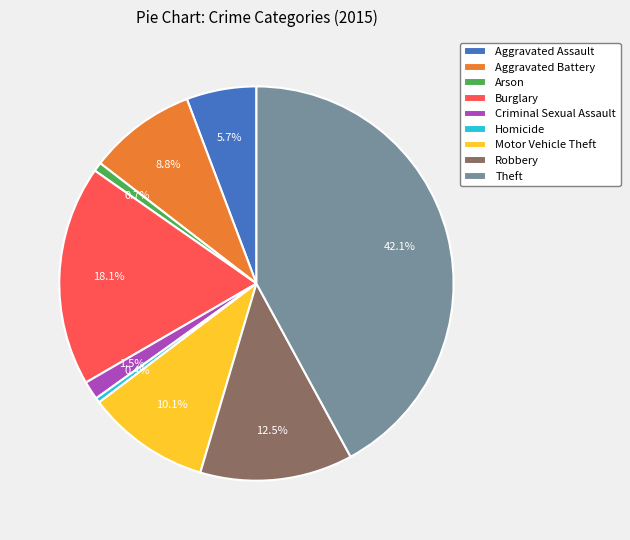

What is the largest slice in the pie chart?

Theft